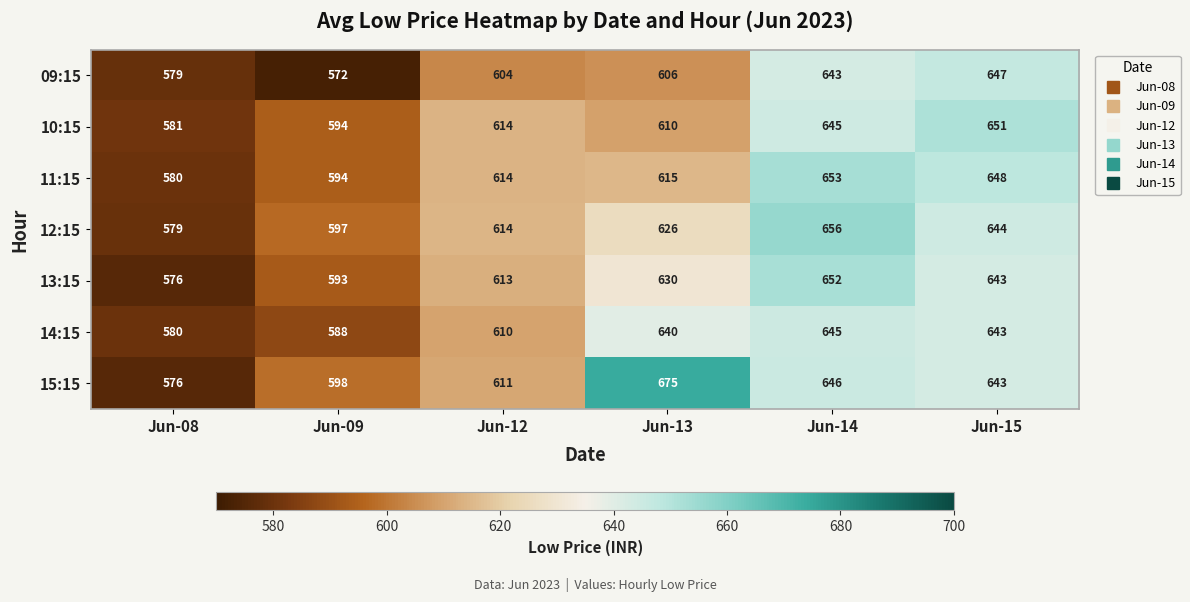

The value of 14:15 at Jun-14 is 230. True or false?

False